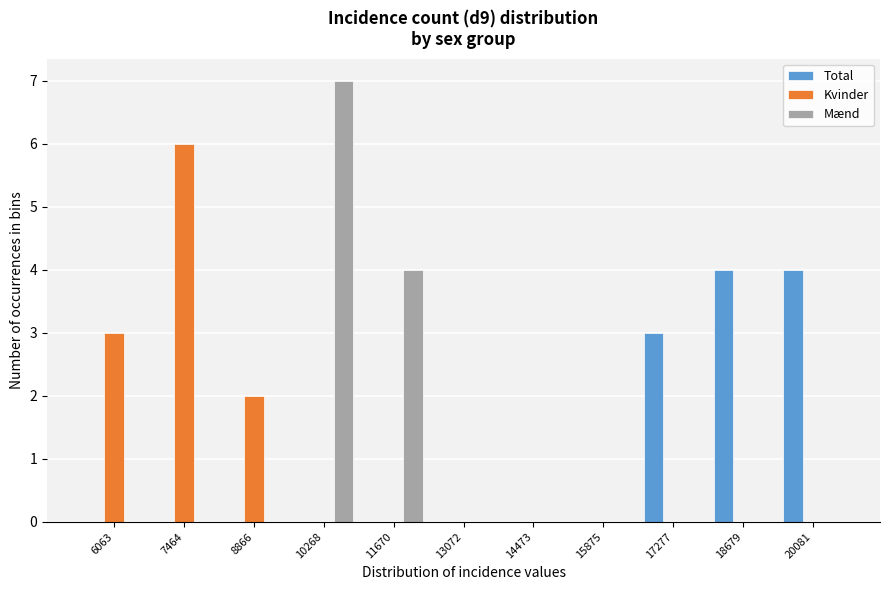

Which series changed the most between 8866 and 15875?

Kvinder